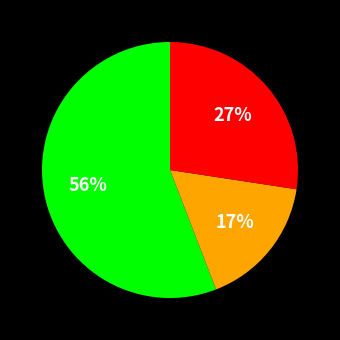

Is there any slice that represents more than half of the pie?

Yes